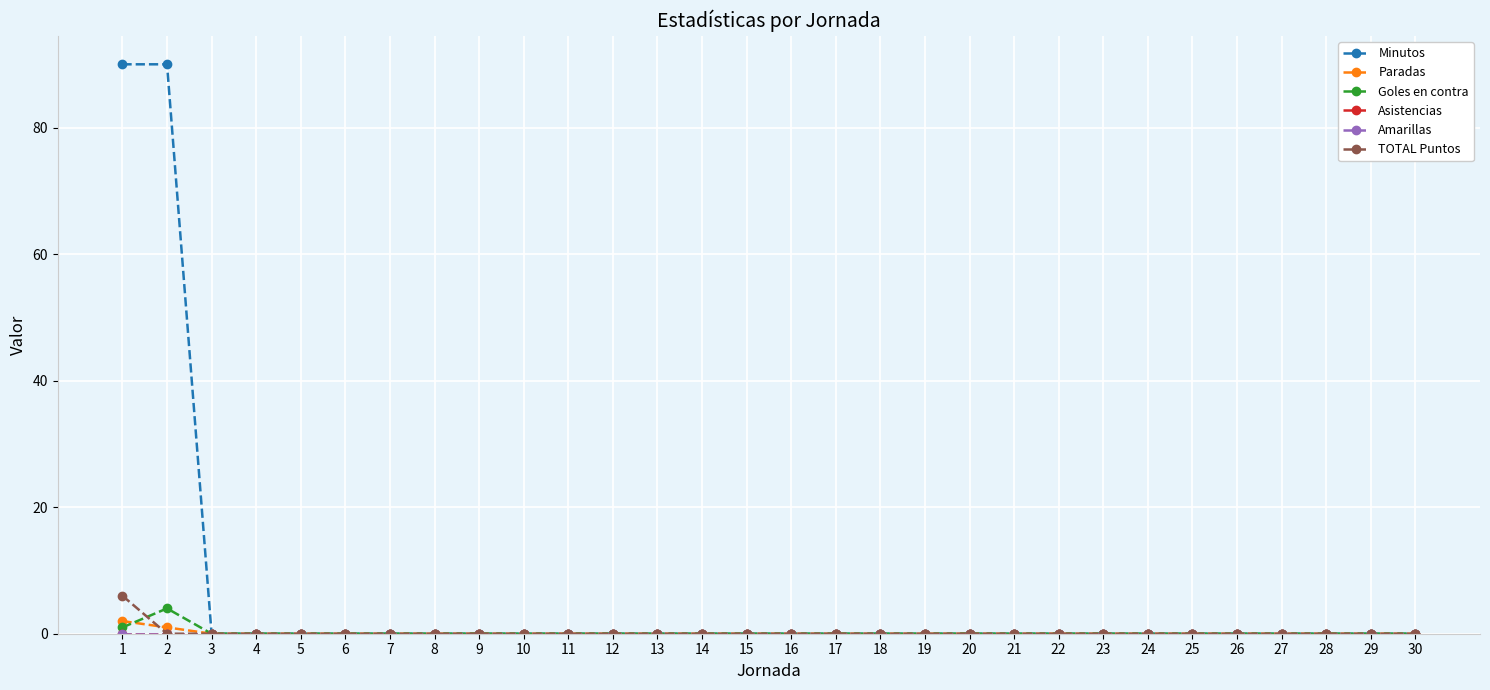

Count the Paradas values in the range 0 to 1.

29